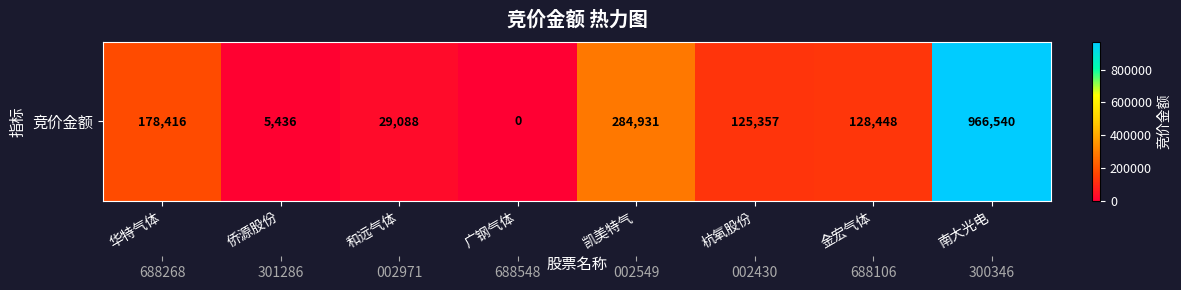

What is the difference between the second highest and second lowest values?

279495